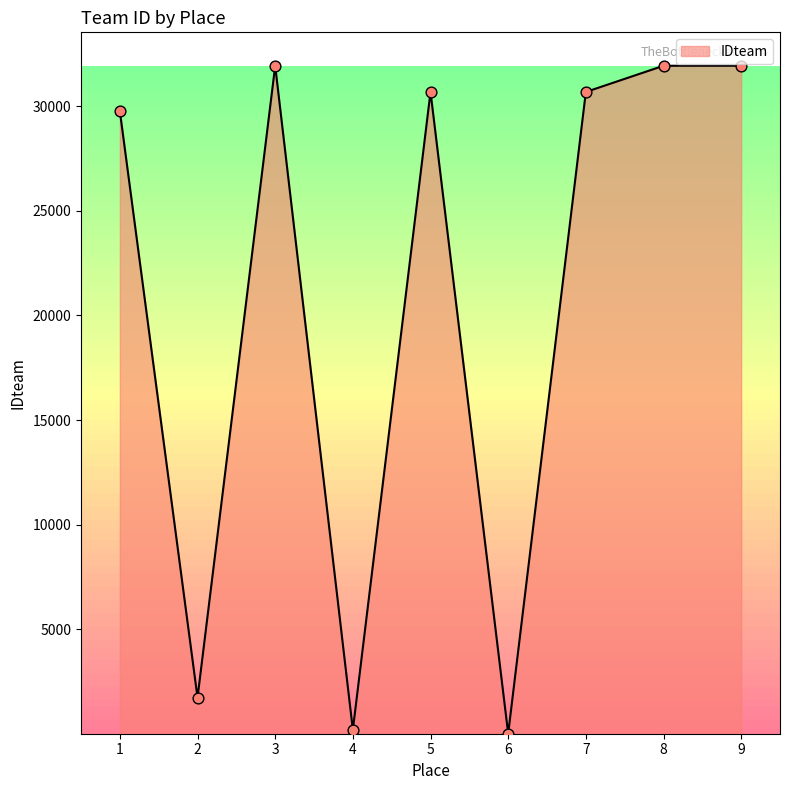

Which has a higher value, 4 or 5?

5